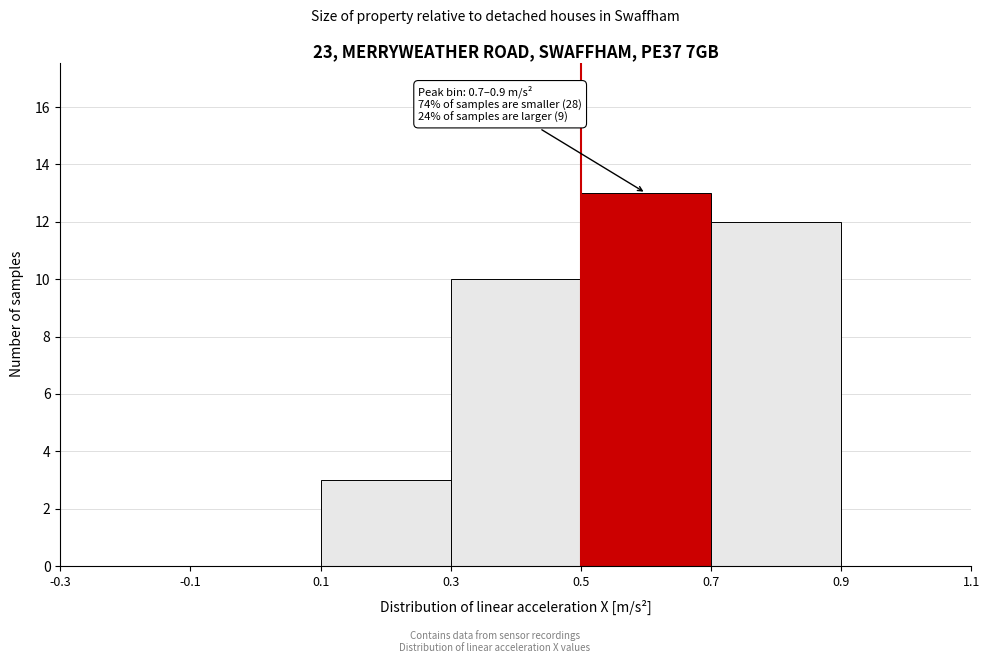

Which range on the x-axis has the tallest bar?

0.5 to 0.7